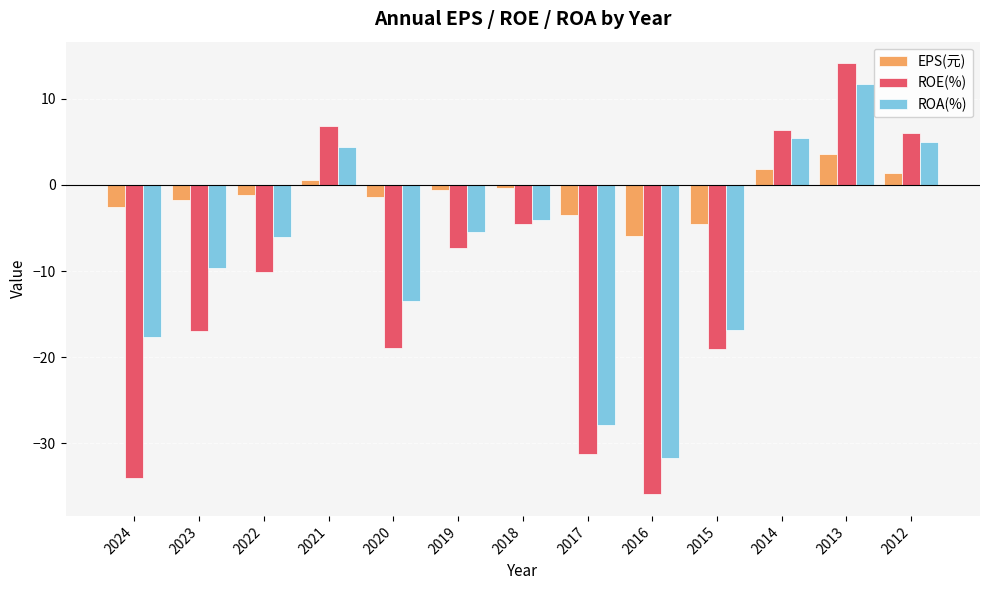

What value does the EPS(元) series have at 2017?

-3.5